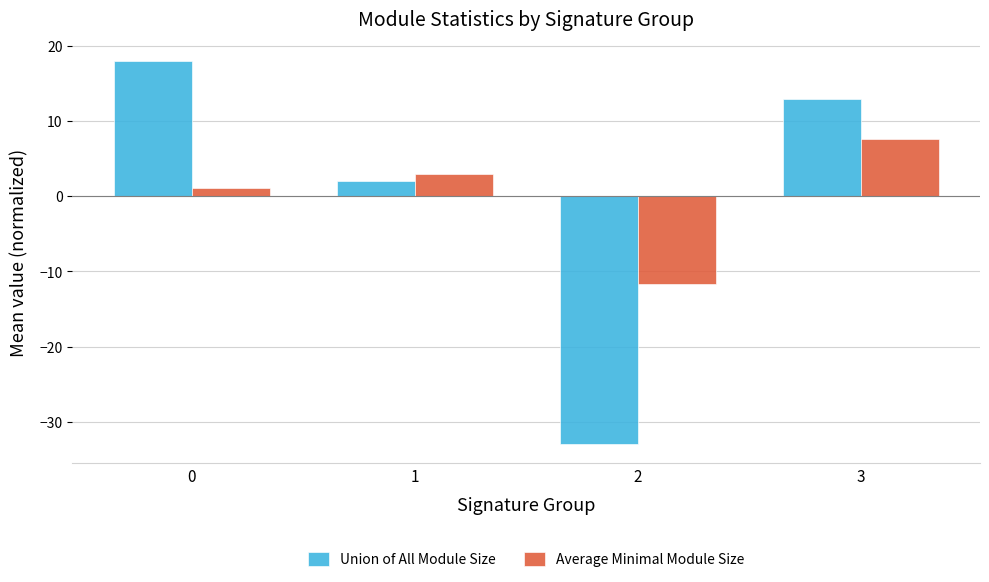

What are all the series names shown in the legend?

Union of All Module Size, Average Minimal Module Size